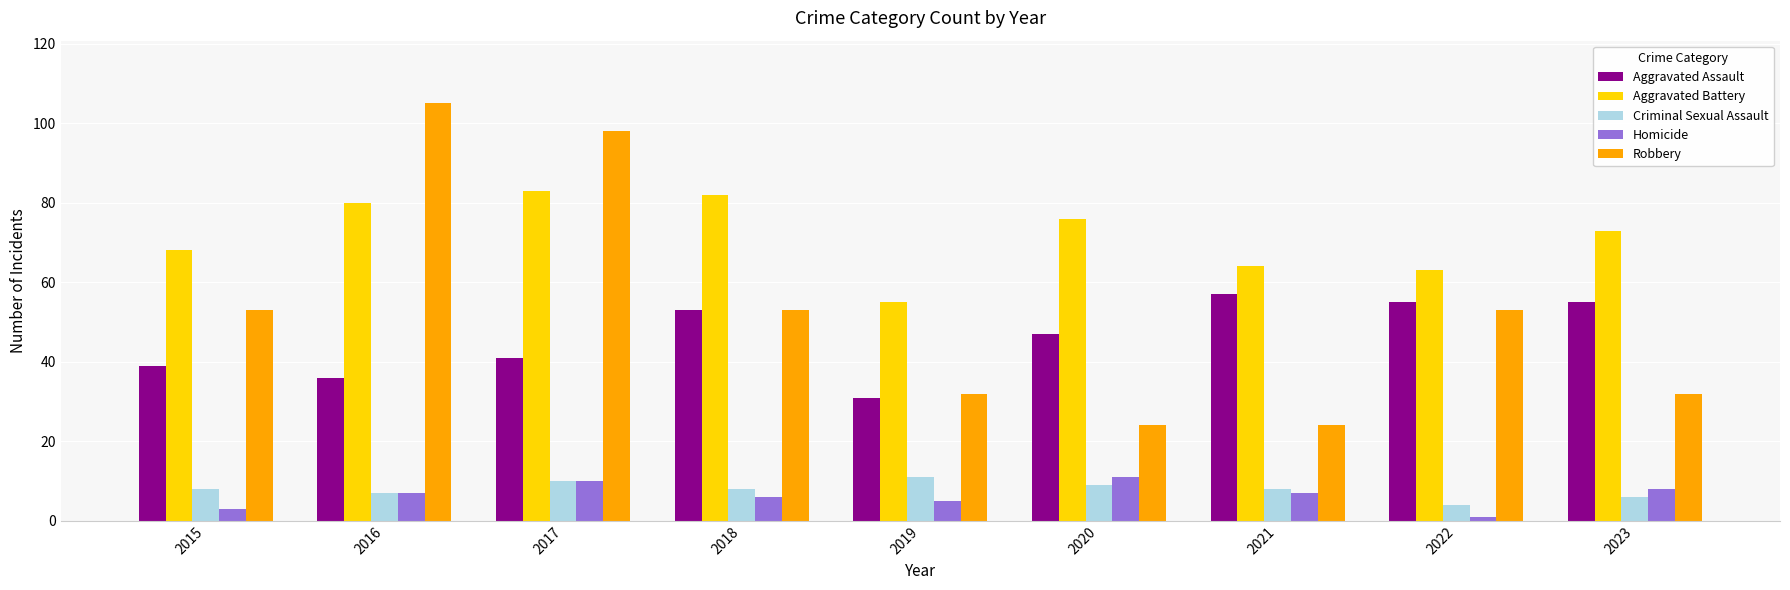

What is the spread (max minus min) of values at 2017?

88